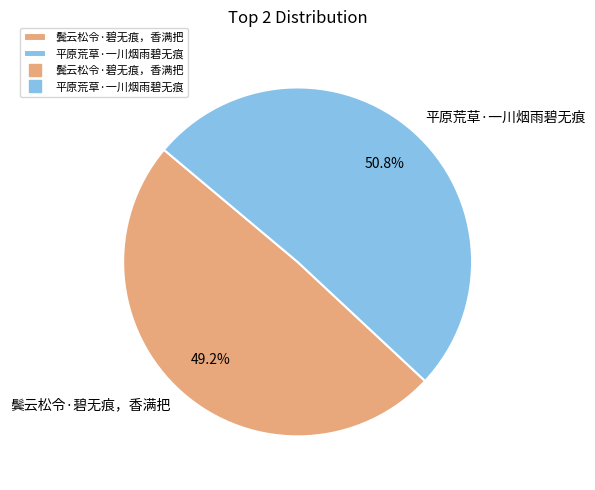

What is the total percentage of 鬓云松令·碧无痕，香满把 and 平原荒草·一川烟雨碧无痕?

100.0%